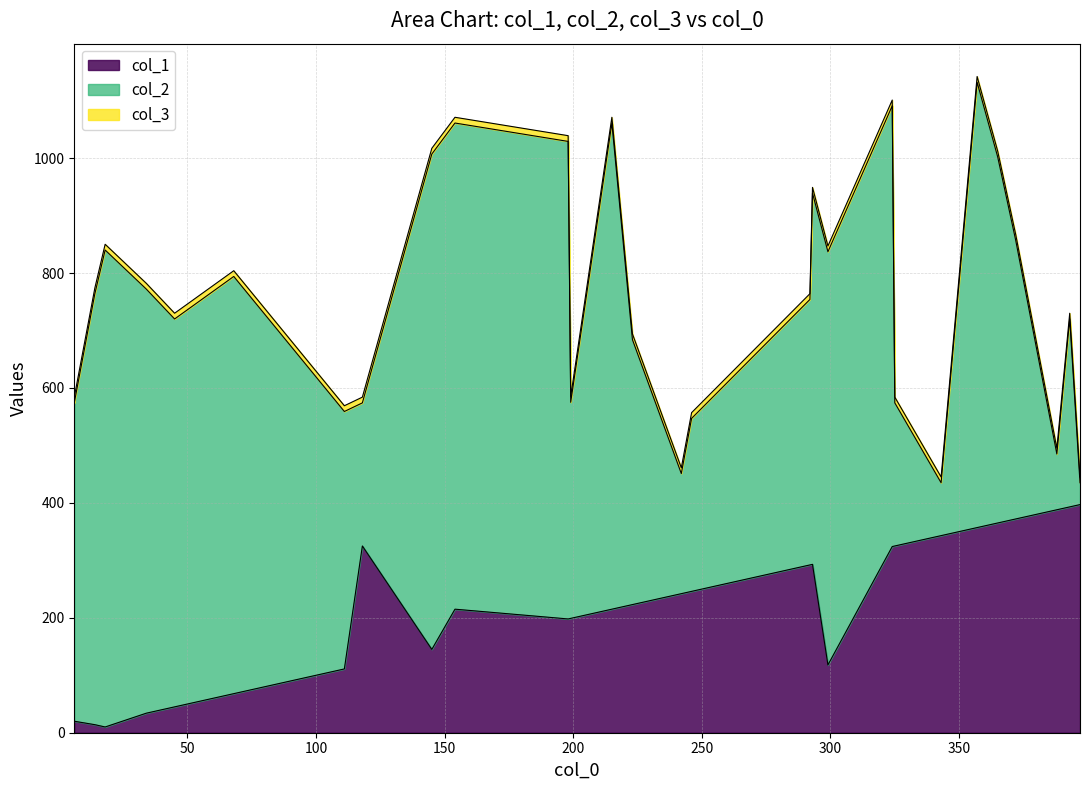

True or false: col_2 and col_1 intersect in this chart.

False